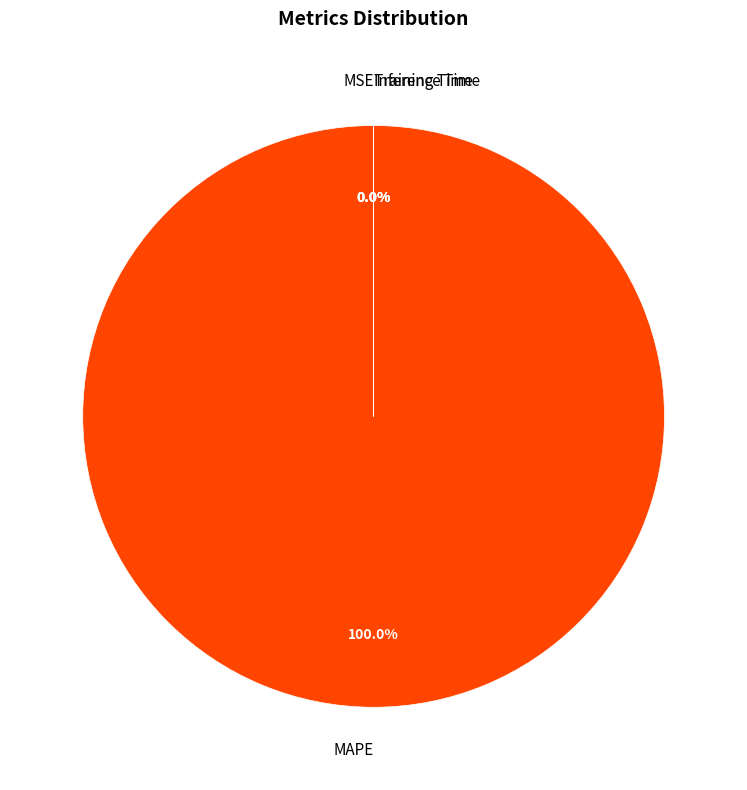

How many segments does this pie chart have?

4